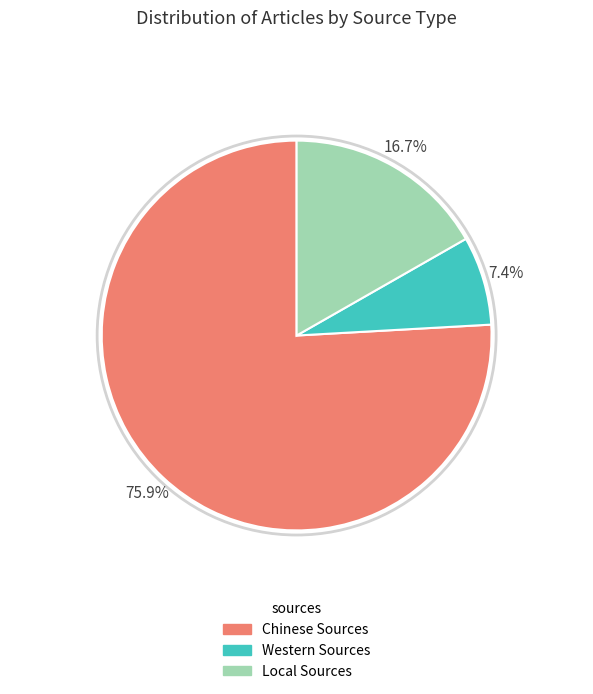

To the nearest percent, what percentage of the pie is Chinese Sources?

76%